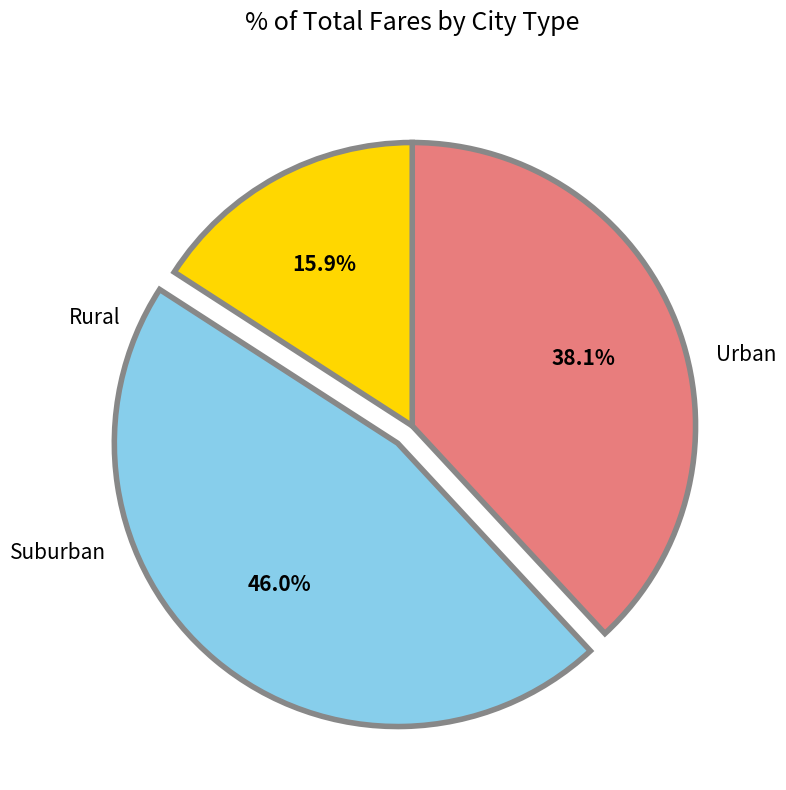

Is there any slice that represents more than half of the pie?

No